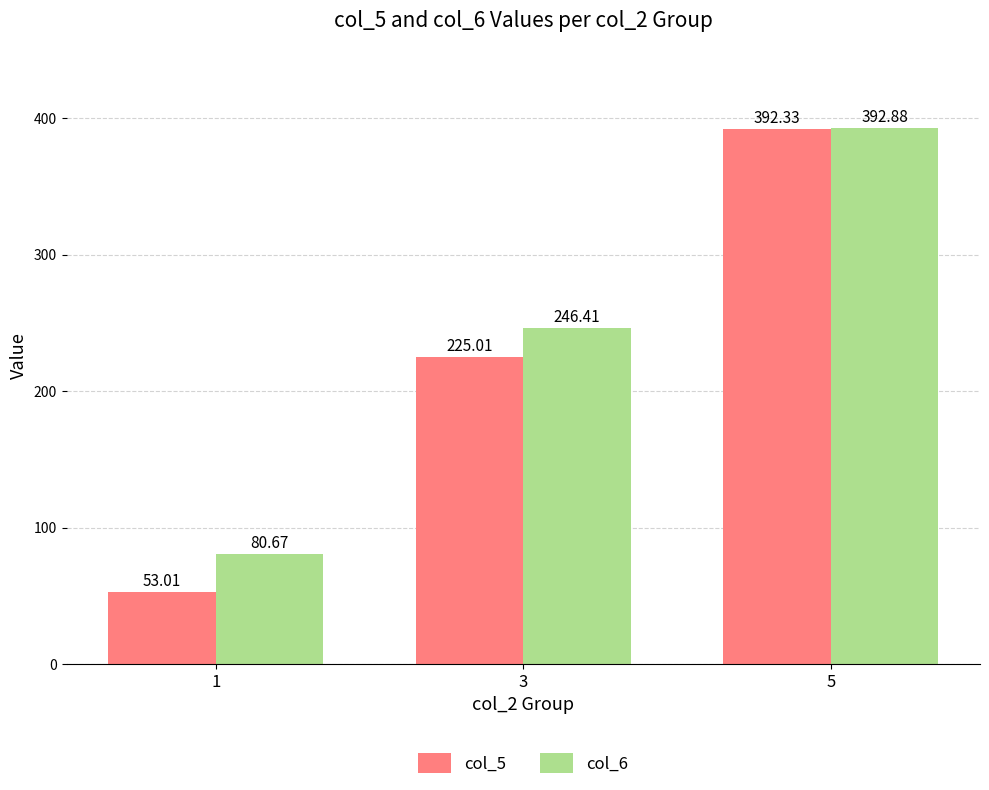

Which series has the largest range (max minus min)?

col_5